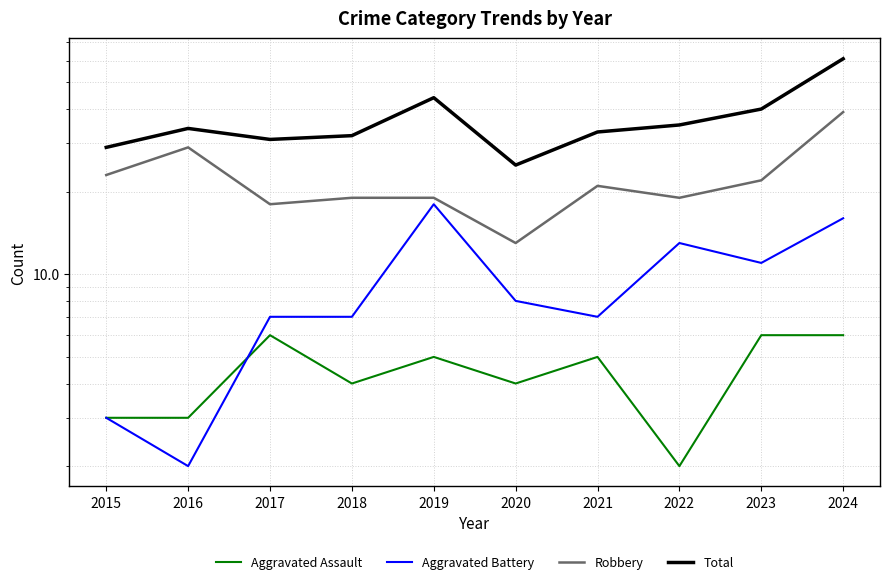

What is the highest value of the Aggravated Assault series?

6